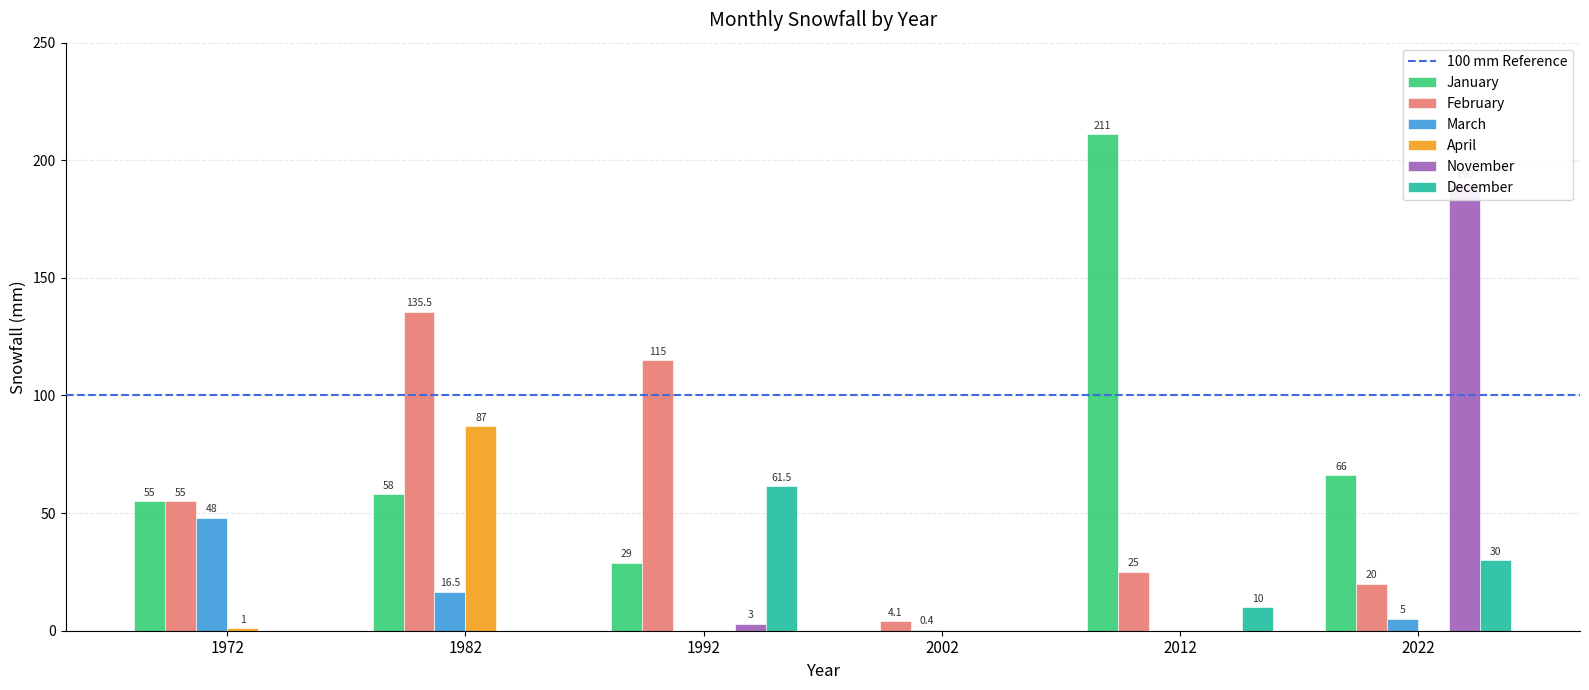

Rank the categories by November value from lowest to highest.

1972, 1982, 2002, 2012, 1992, 2022